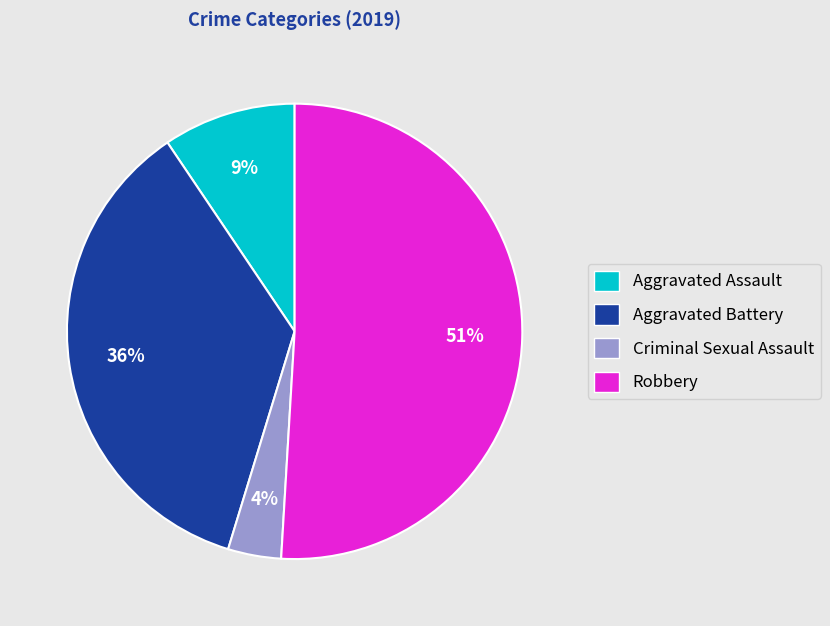

Is it true that Aggravated Battery is 28% of the pie?

False